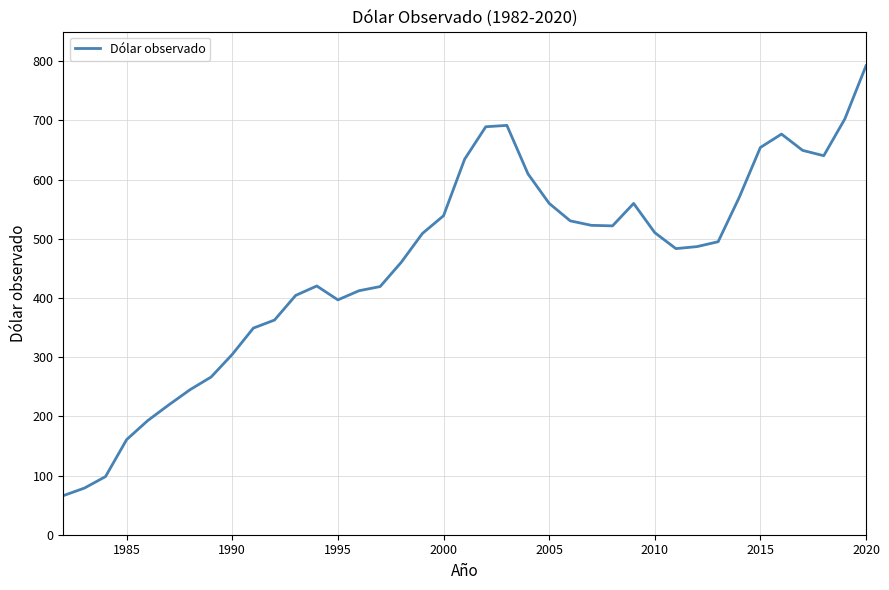

What is the minimum value shown in the chart?

66.0